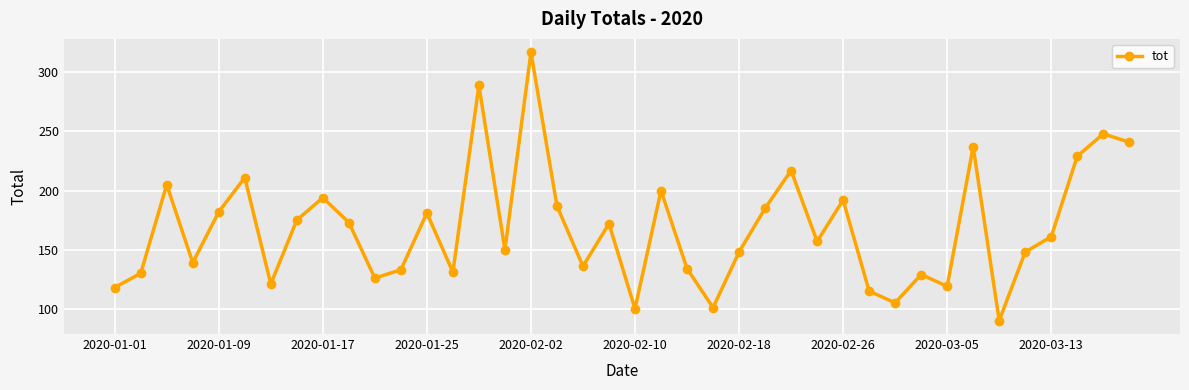

How many points are lower than both their immediate neighbors (excluding endpoints)?

12